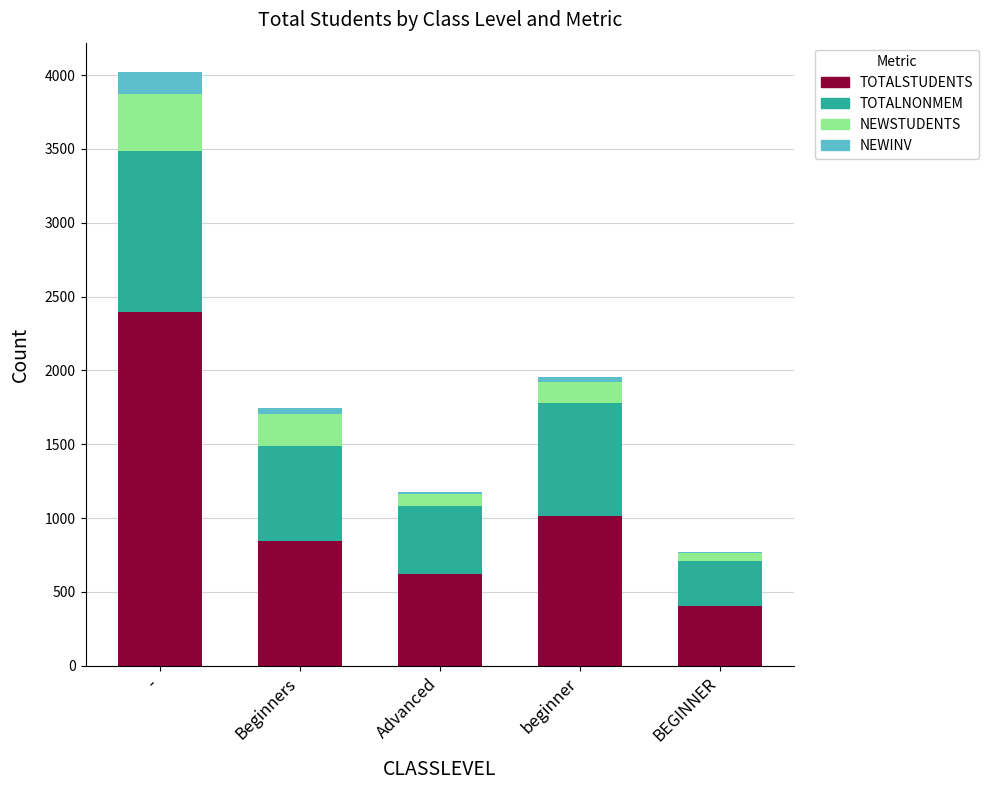

The value of TOTALSTUDENTS at beginner is 1012. True or false?

True